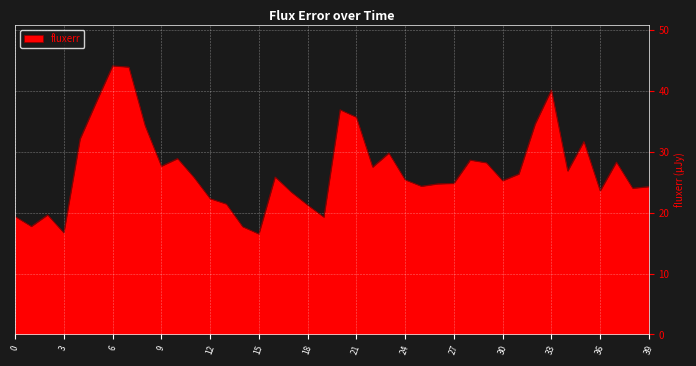

What is the maximum value shown in the chart?

44.1